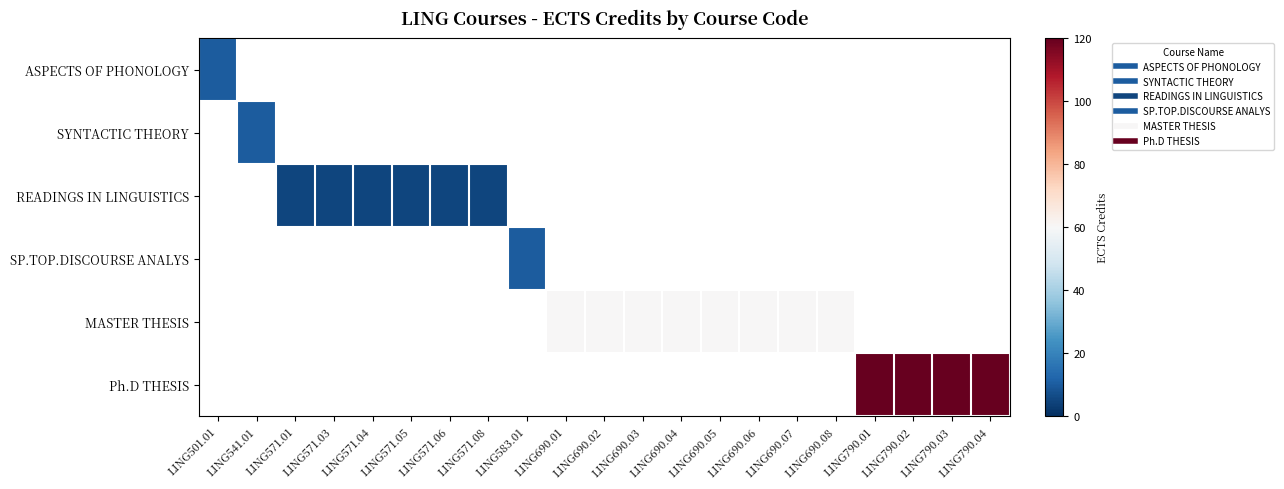

What is the greatest value displayed?

120.0